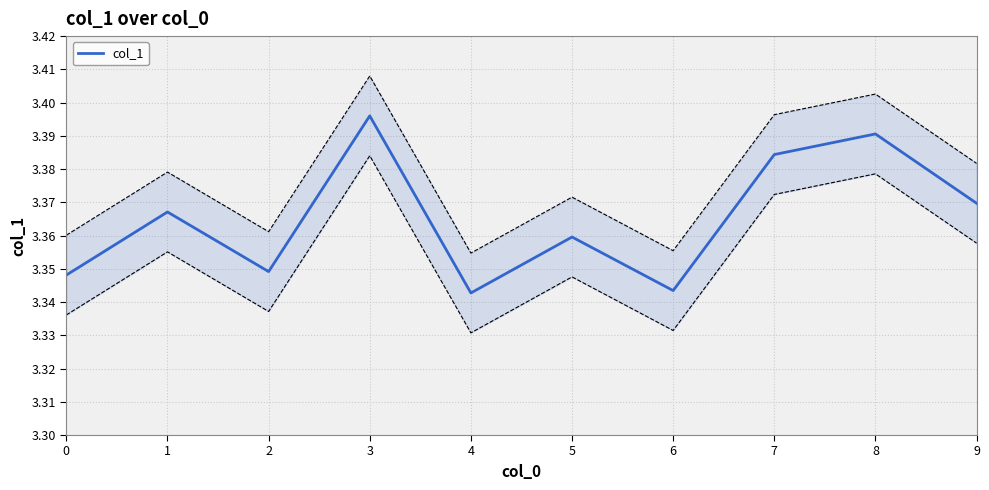

Is it true that col_1 equals 0.9 at 2?

False